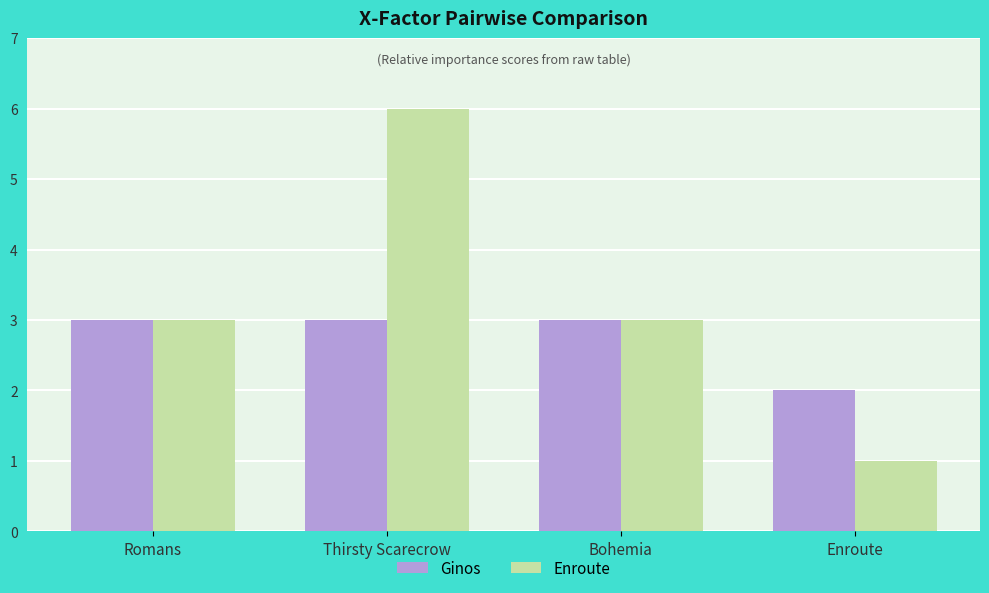

Does the chart contain stacked bars?

No